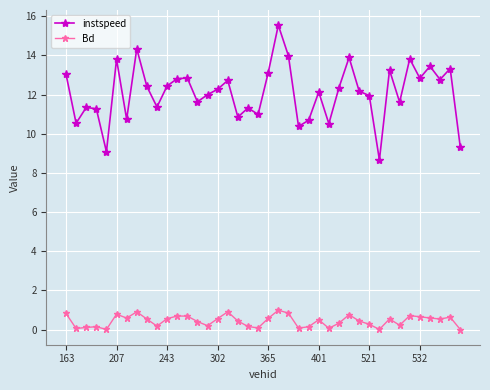

Which series has the largest total across all categories?

instspeed